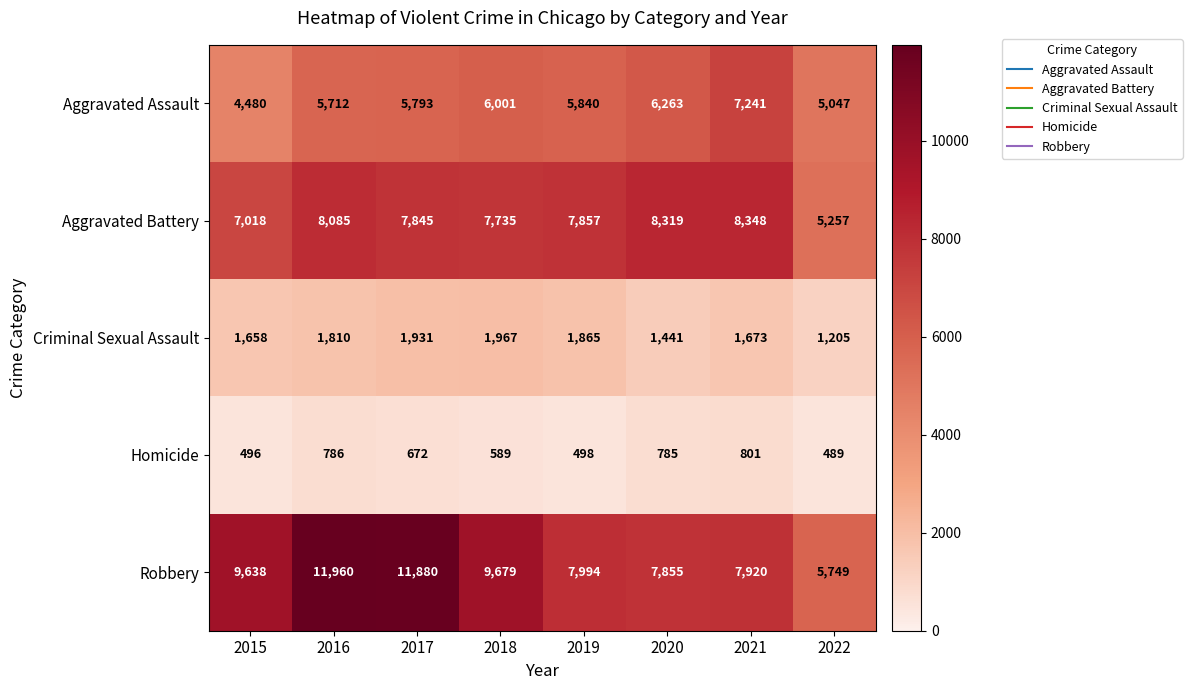

How many data points does each series have?

8